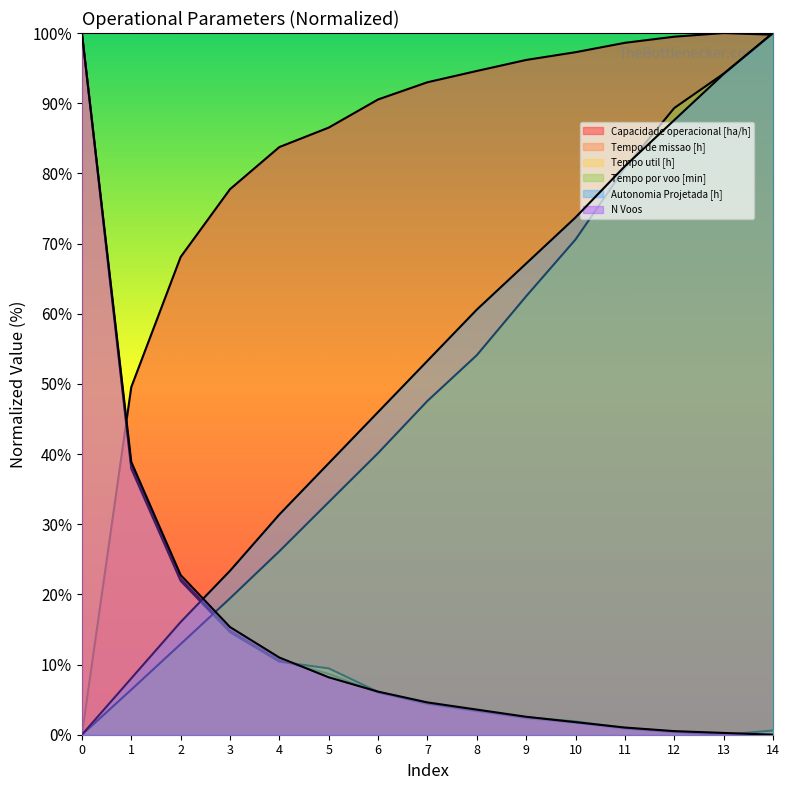

What is the value of the Autonomia Projetada [h] point at the 11th from the left?

73.7